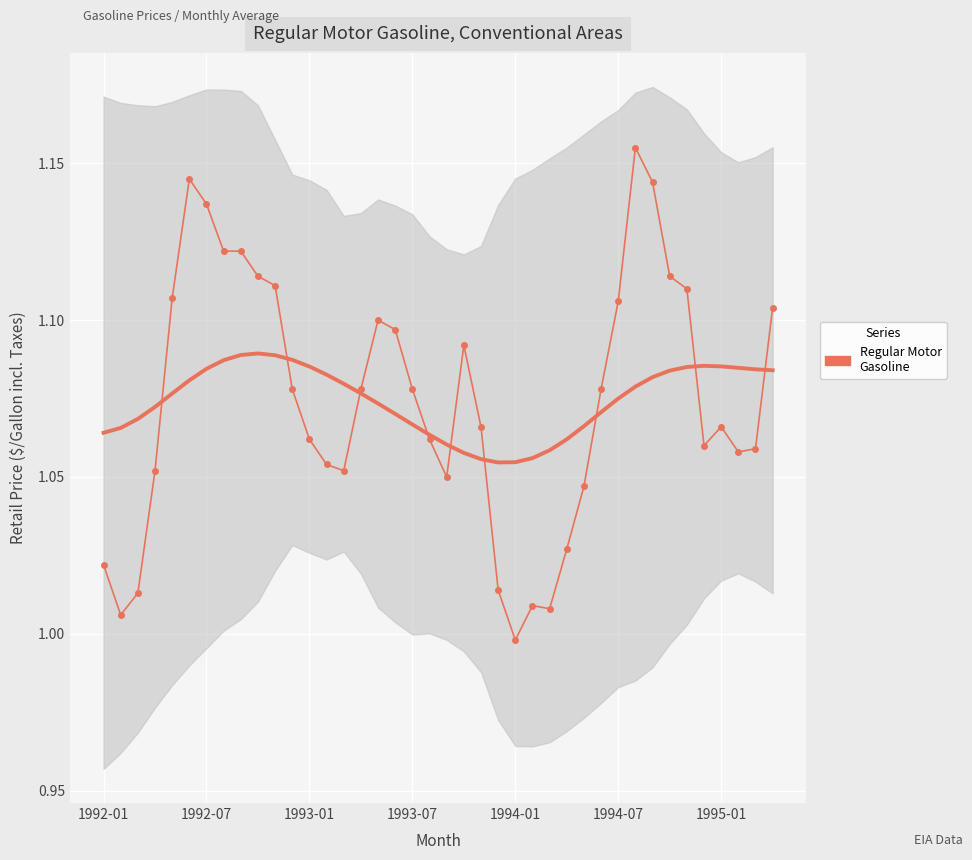

What is the greatest value displayed?

1.2